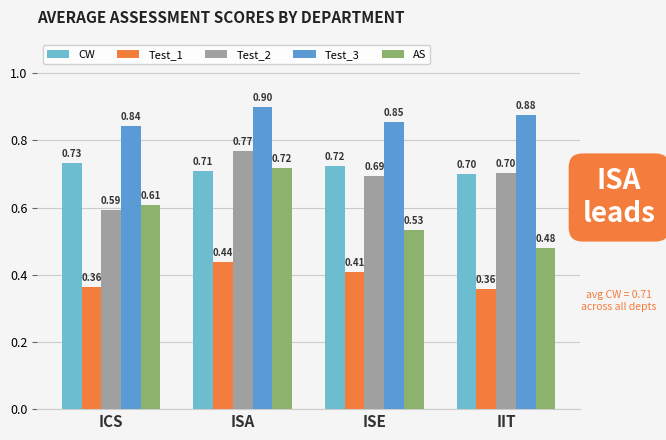

Rank the series at IIT from highest to lowest value.

Test_3, Test_2, CW, AS, Test_1